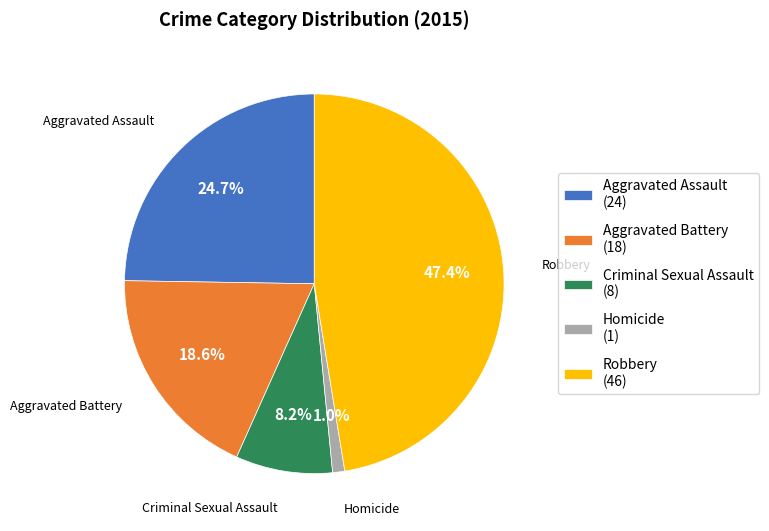

Rank the categories by value from lowest to highest.

Homicide, Criminal Sexual Assault, Aggravated Battery, Aggravated Assault, Robbery